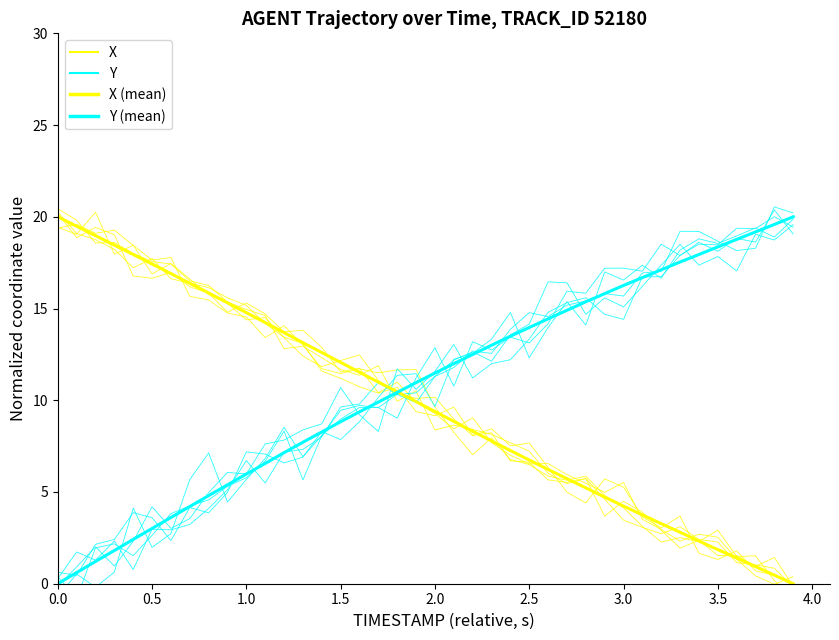

What are all the series names shown in the legend?

X, Y, X (mean), Y (mean)